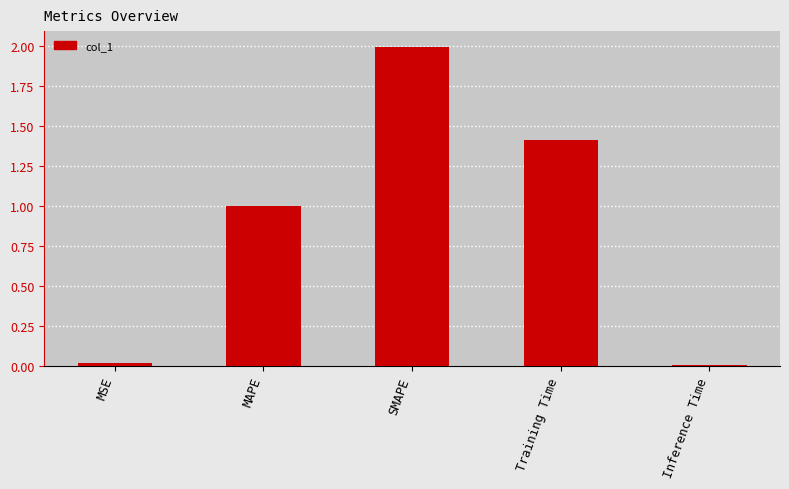

What is the label of the 3rd bar from the left?

SMAPE